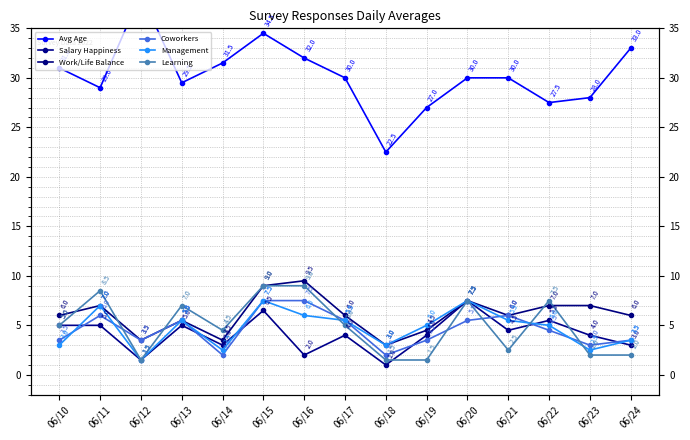

How many series are shown in this chart?

6